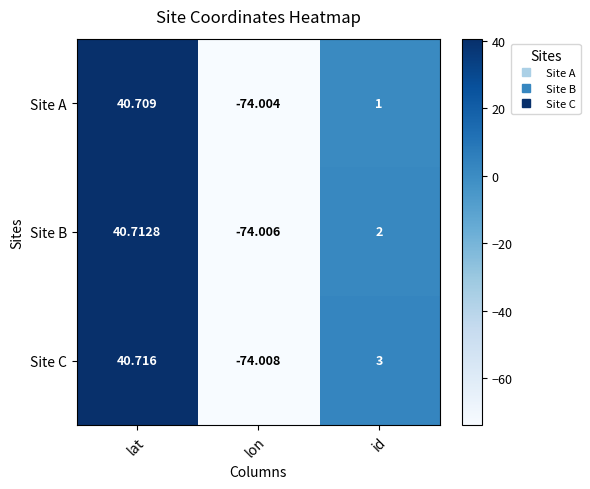

List the labels in order of Site A value, smallest first.

lon, id, lat